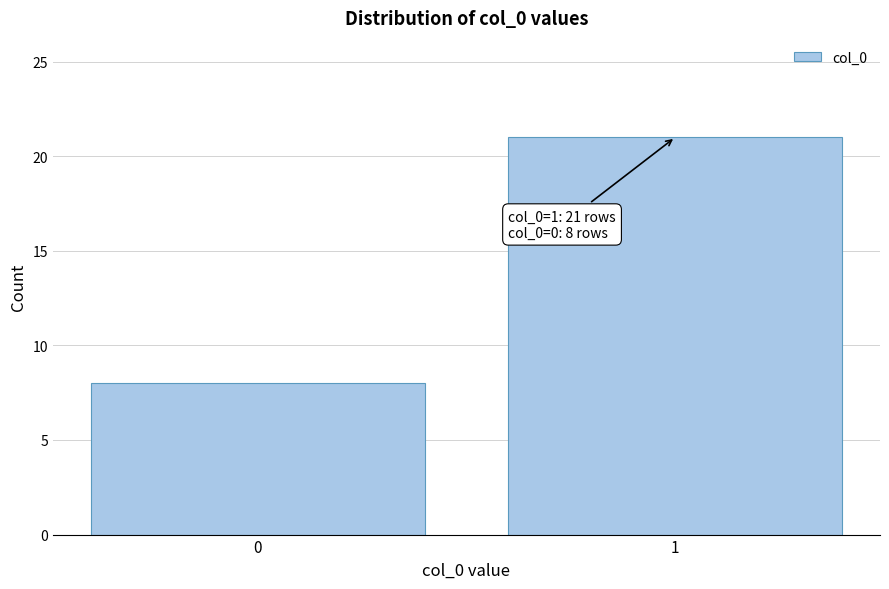

Reading left to right, extract all data points from this chart.

8	21